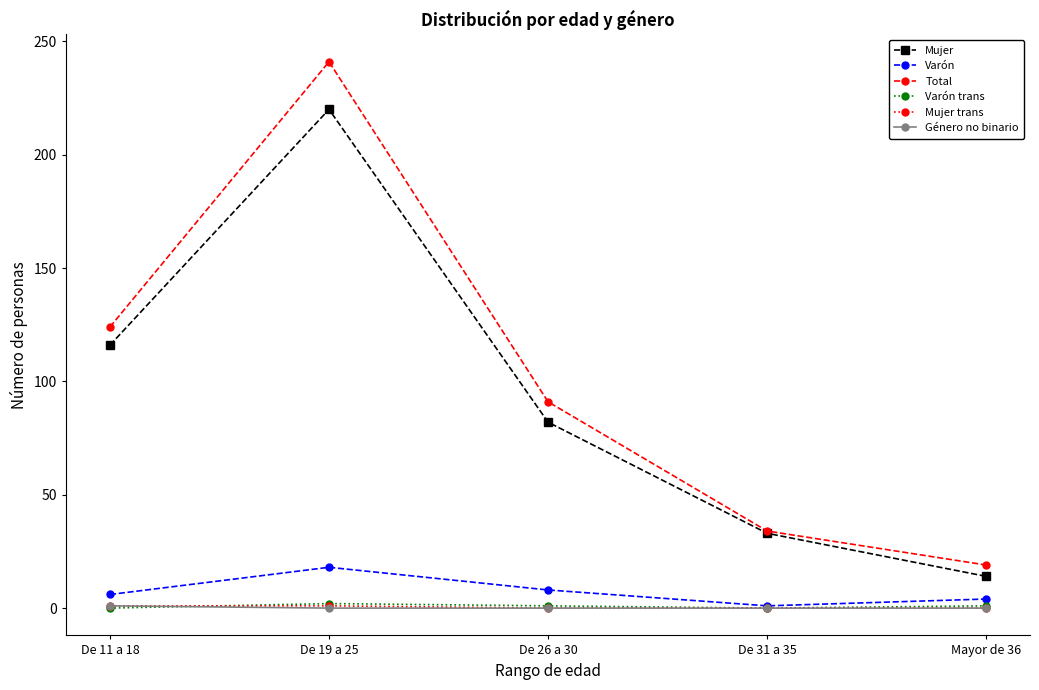

How many interior local peaks does the Varón series have?

1